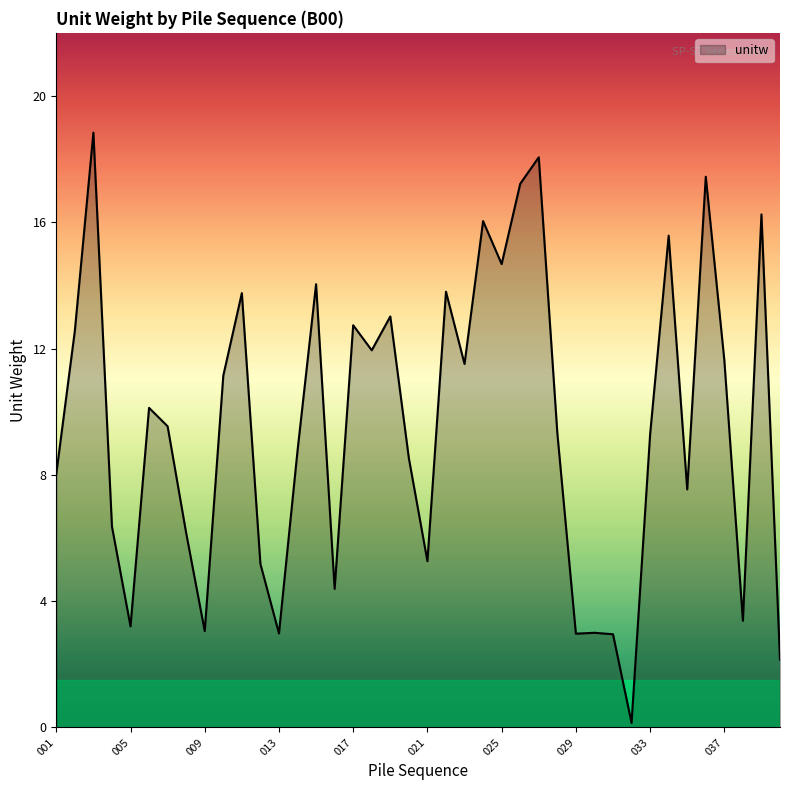

What is the difference between the maximum and minimum values?

18.7